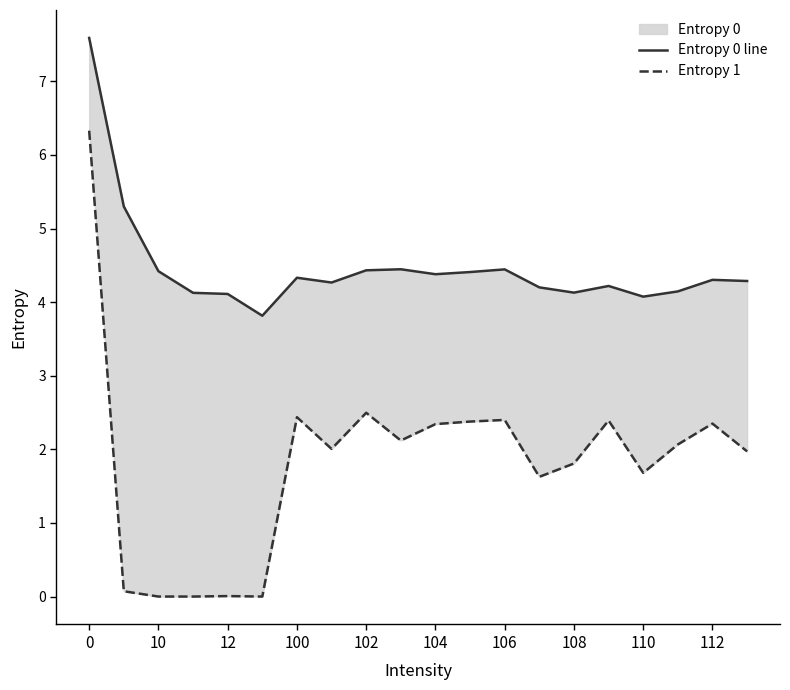

At how many categories does at least one series exceed 7?

1